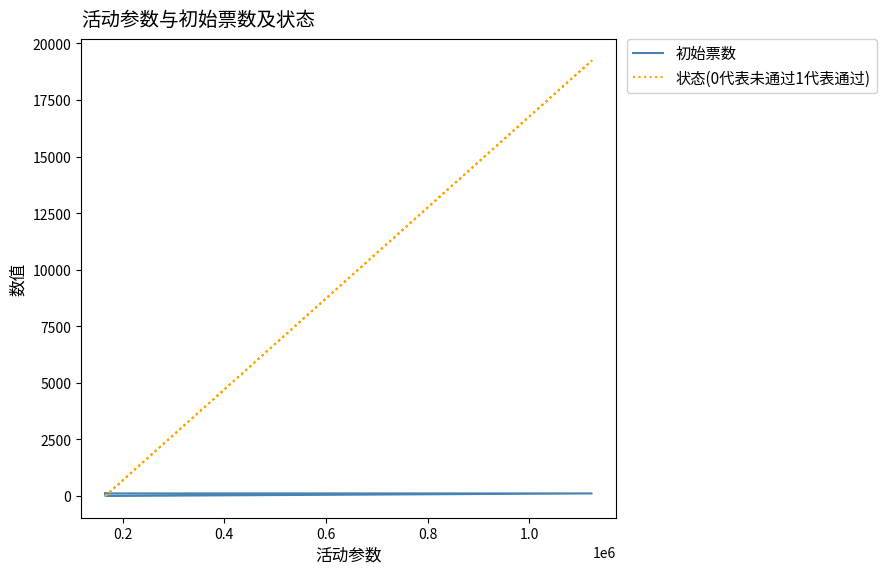

Reading left to right, extract all data points from this chart.

初始票数: 111	111	111	111	111	111	-1	111	111
状态(0代表未通过1代表通过): 0	0	0	0	0	19238	0	0	0